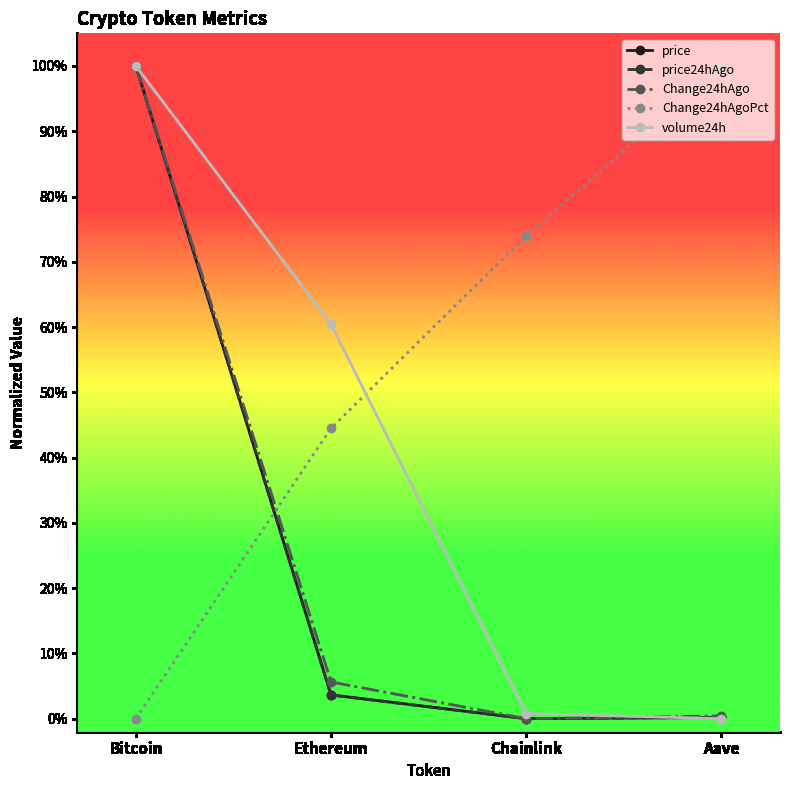

At which label is price24hAgo closest to 0?

Chainlink